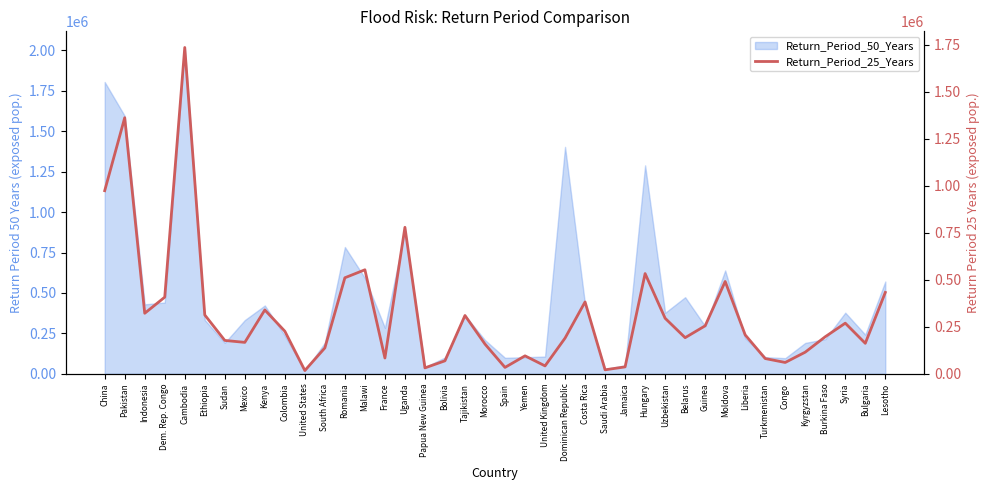

What is the change in value from Malawi to Bulgaria?

-390764